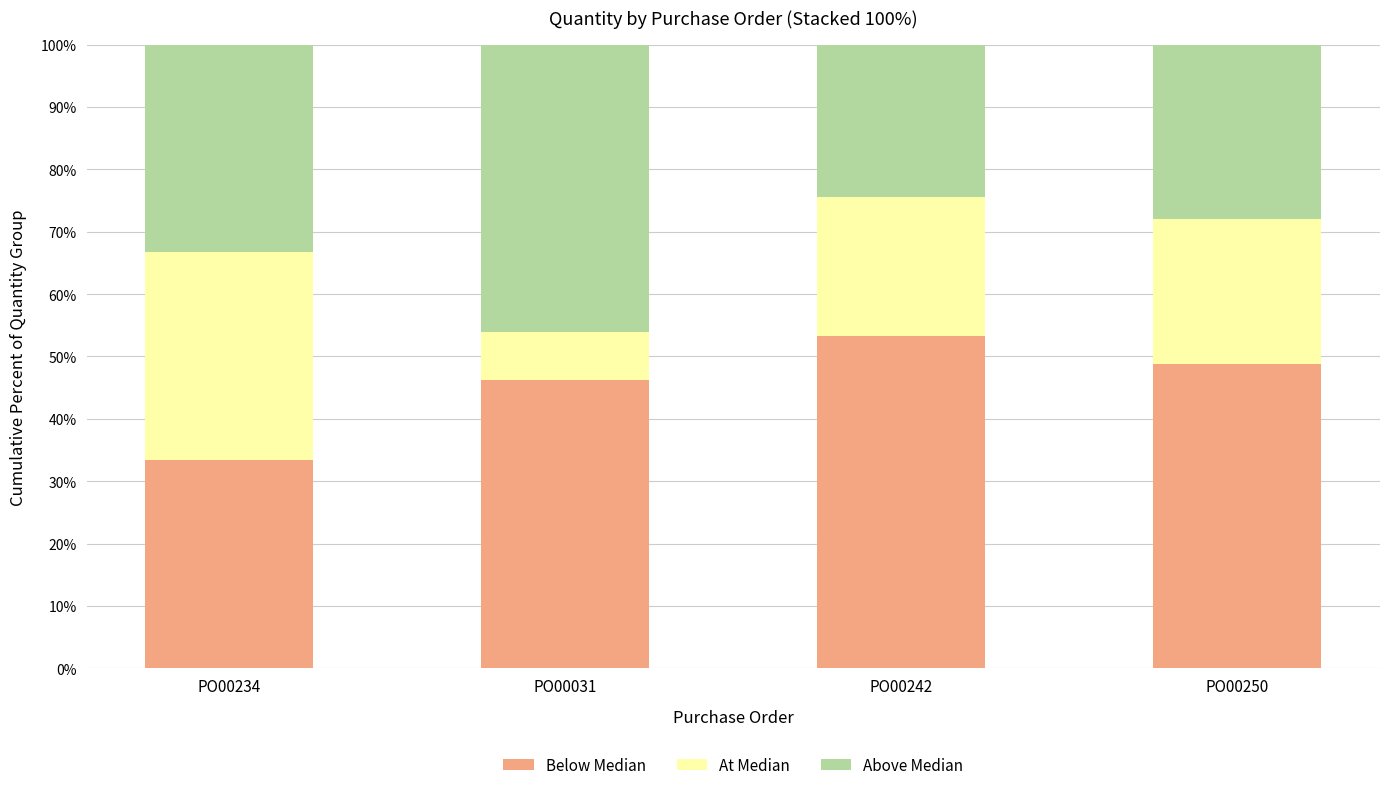

Which category has the highest value in the Below Median series?

PO00242